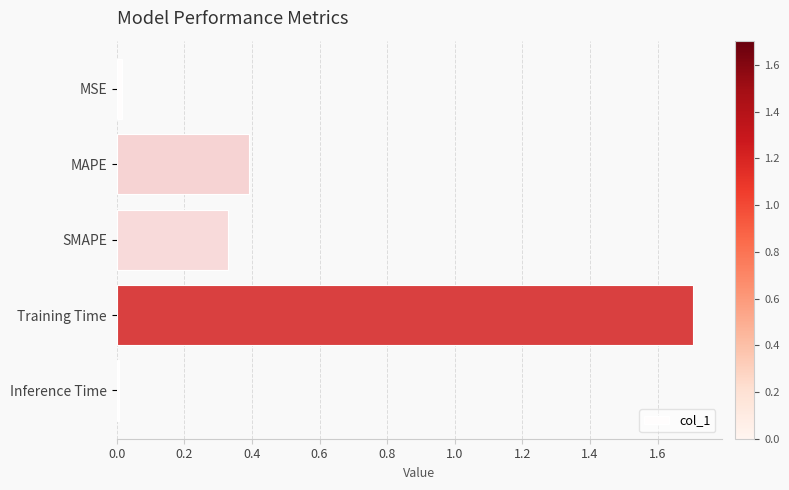

What is the sum of all values?

2.4